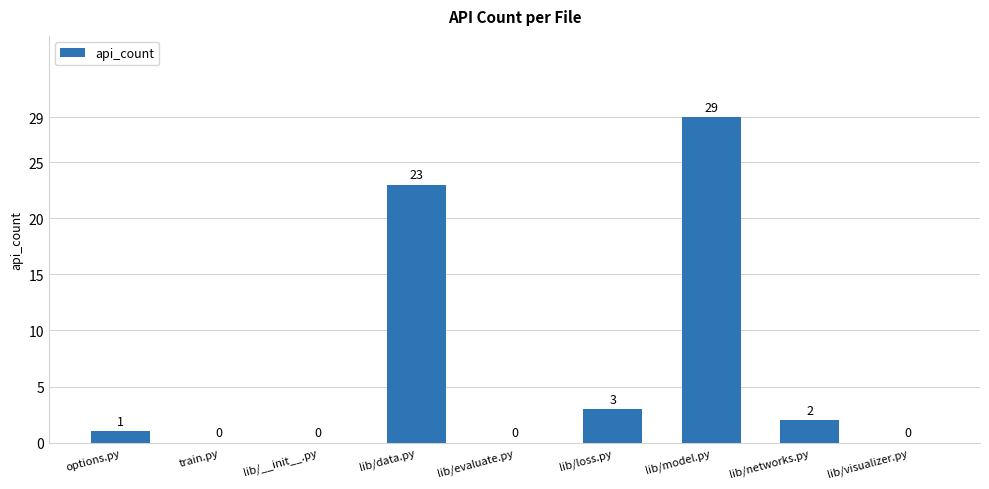

What is the average value?

6